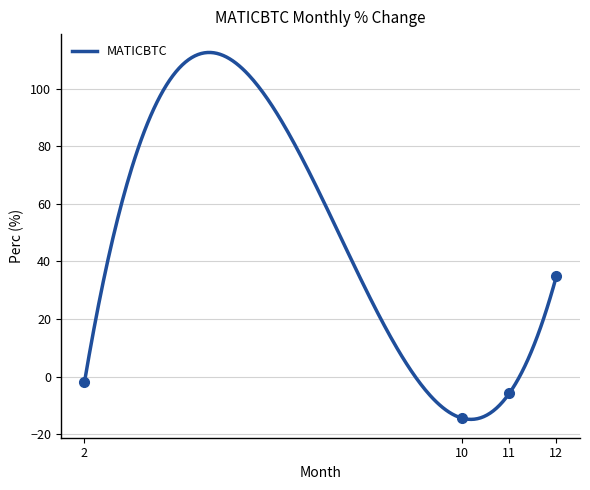

How many values are below zero?

3